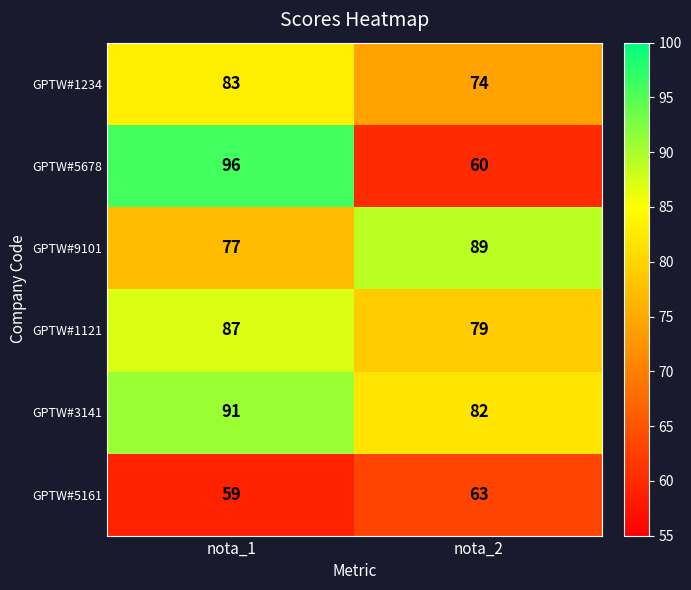

Which series has the largest total across all categories?

GPTW#3141